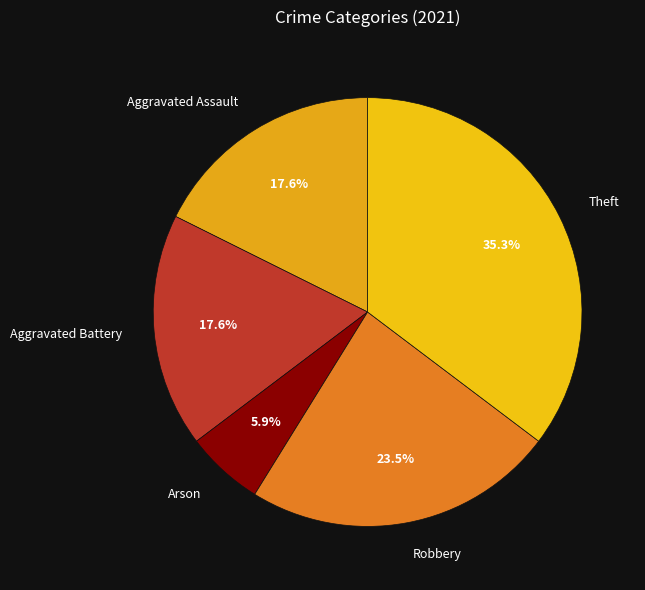

What percentage is the Arson slice, to the nearest percent?

6%